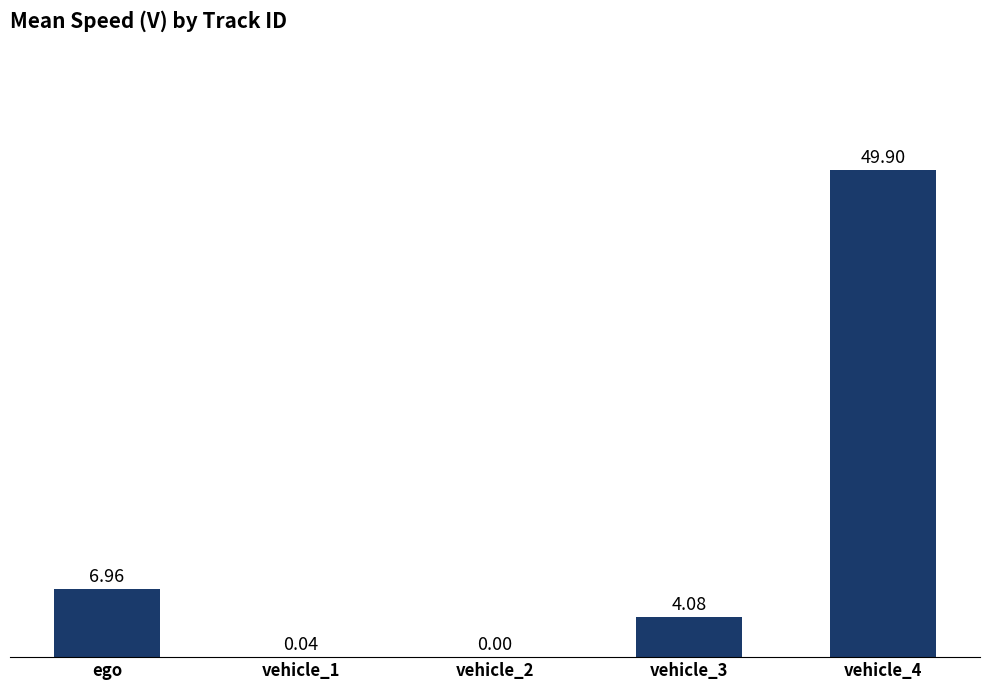

The chart shows a value of 25.5 at vehicle_4. True or false?

False